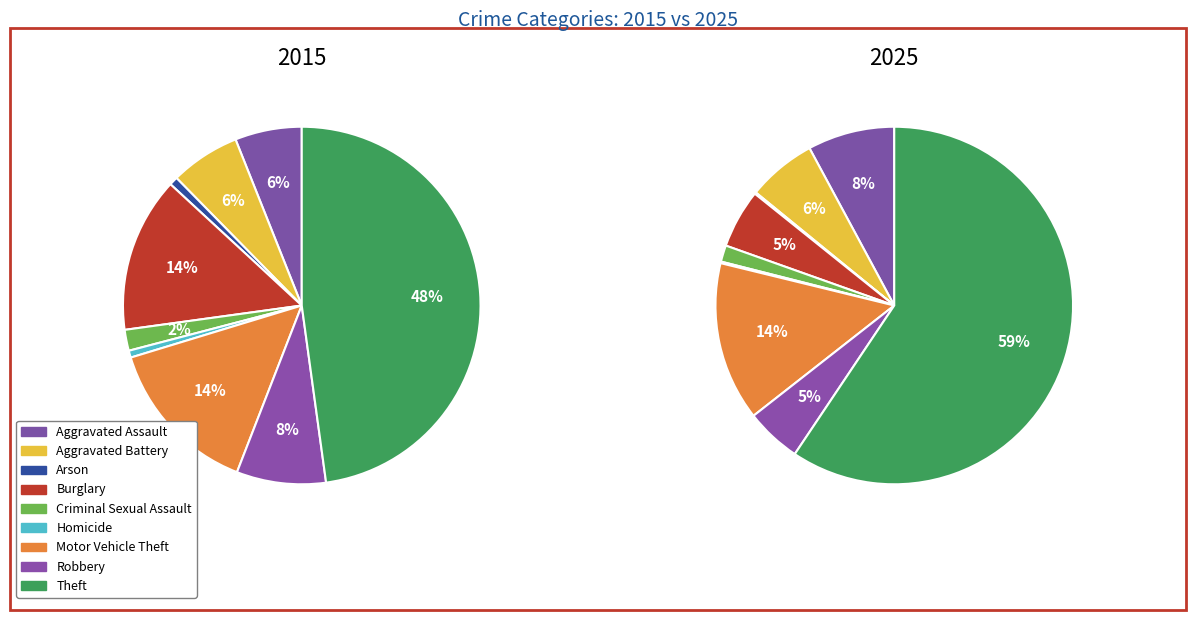

How many segments does this pie chart have?

9